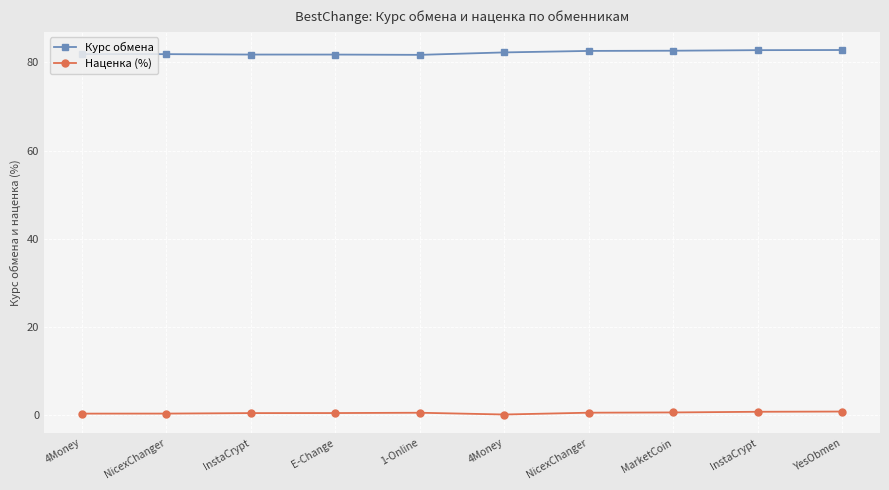

What are all the series names shown in the legend?

Курс обмена, Наценка (%)